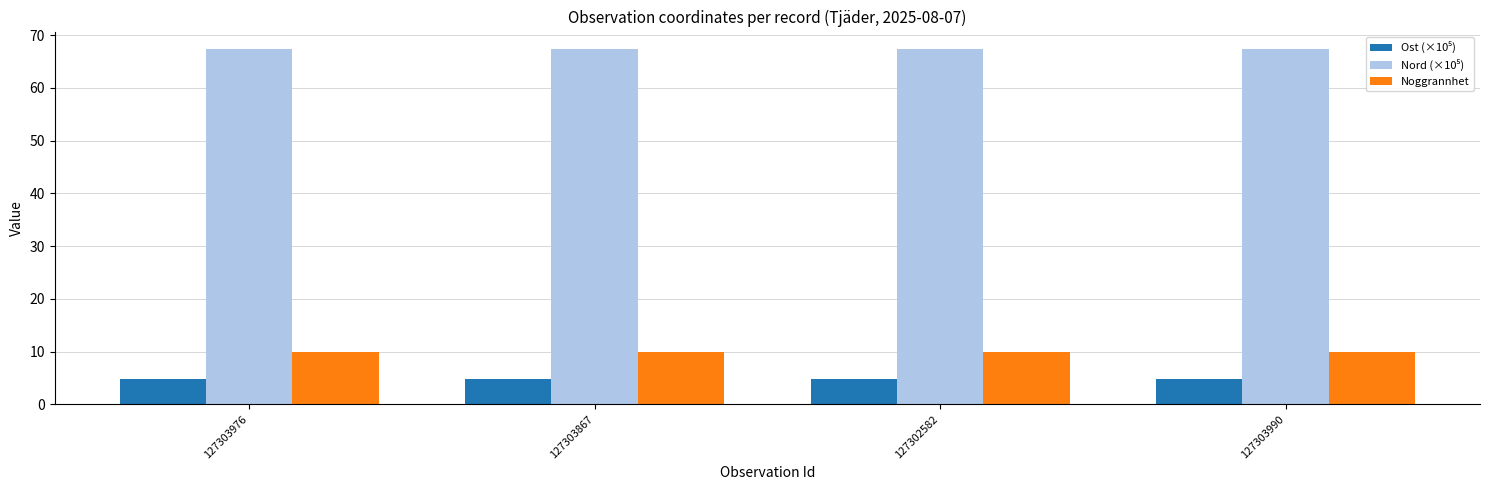

The value of Noggrannhet at 127303976 is 10.0. True or false?

True